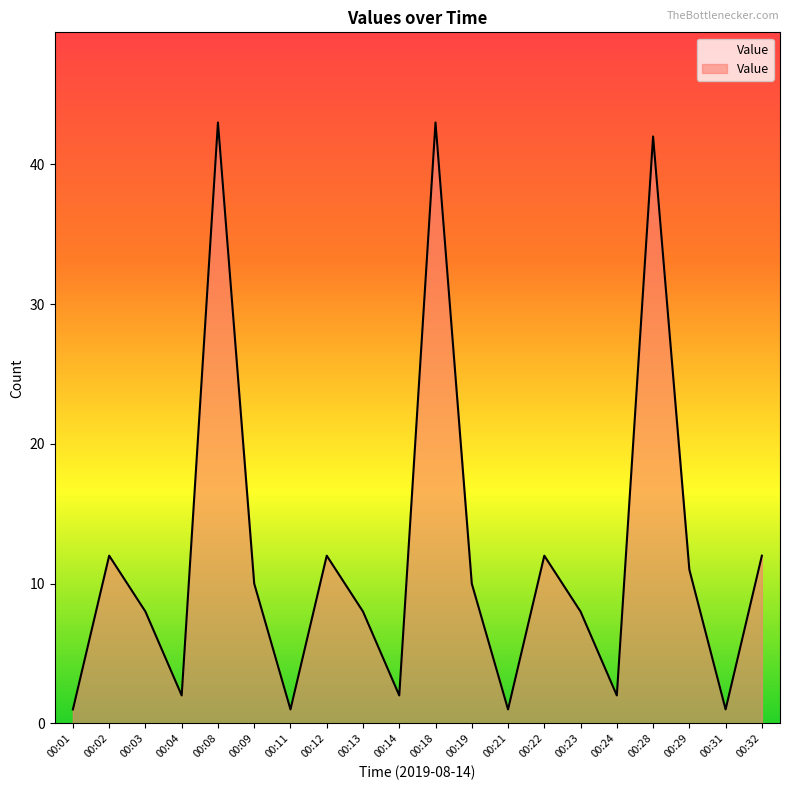

The value at 00:24 is 2. True or false?

True